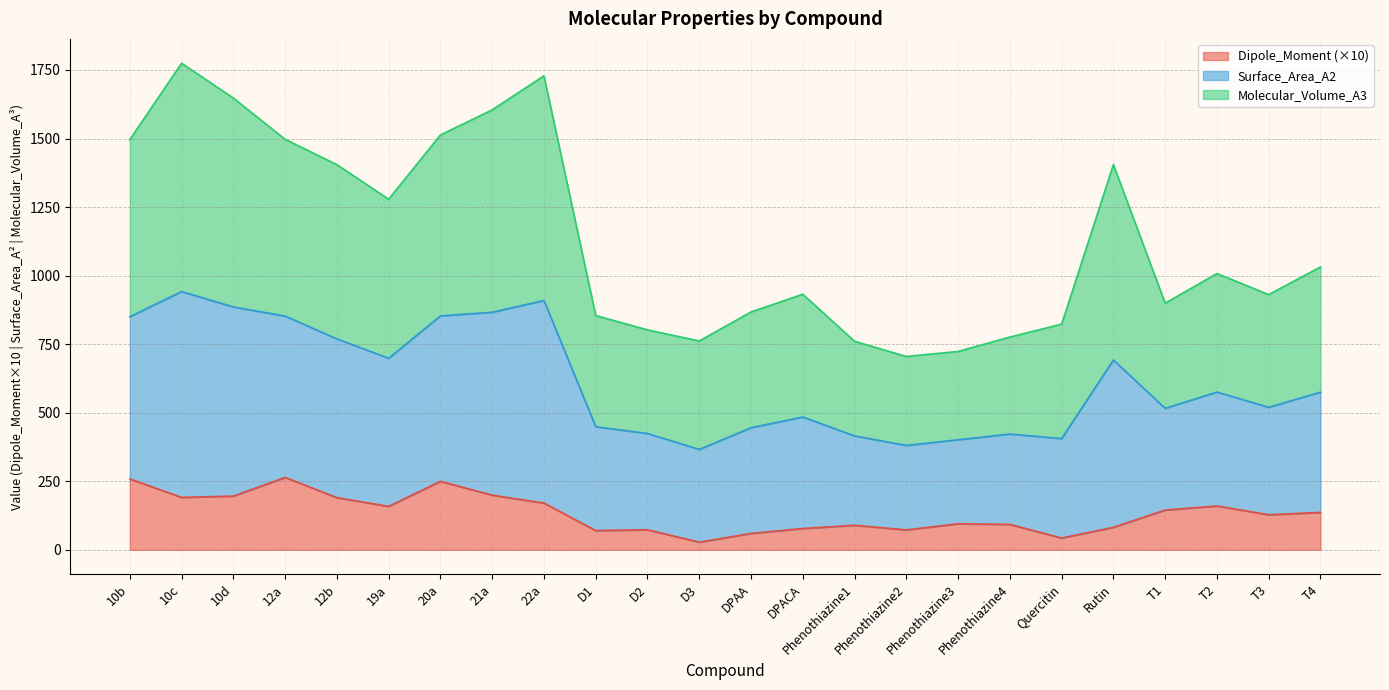

Read the Dipole_Moment value at T4.

136.5